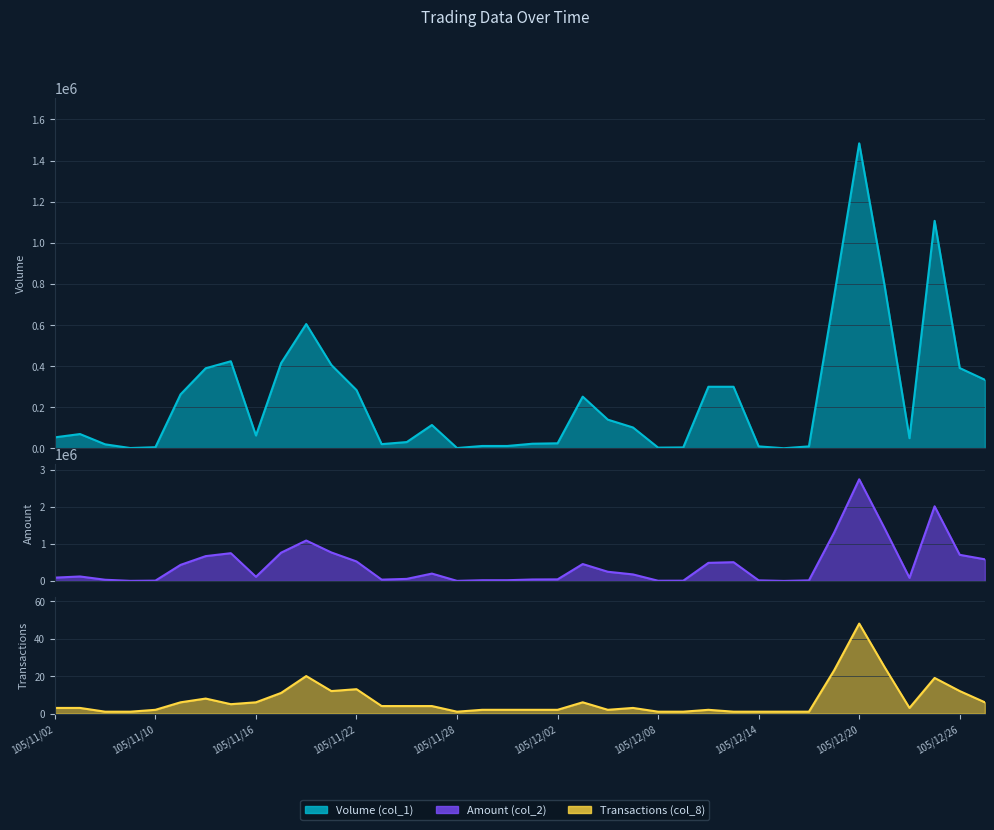

Is it true that Transactions (col_8) equals 1 at 105/12/16?

True